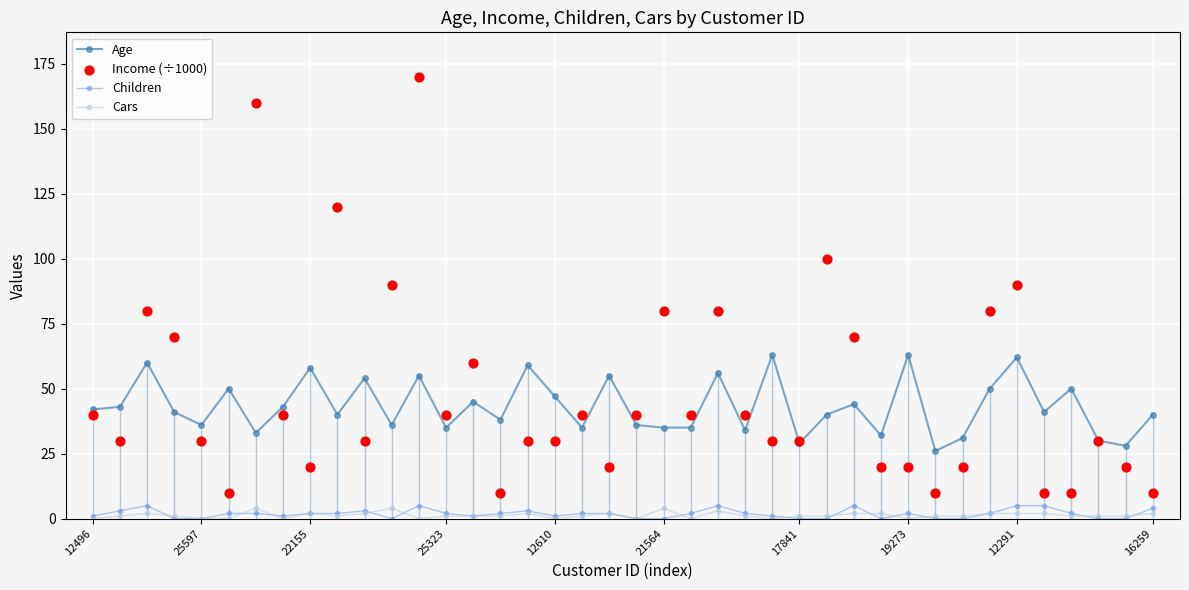

Which series has the largest total across all categories?

Income (÷1000)